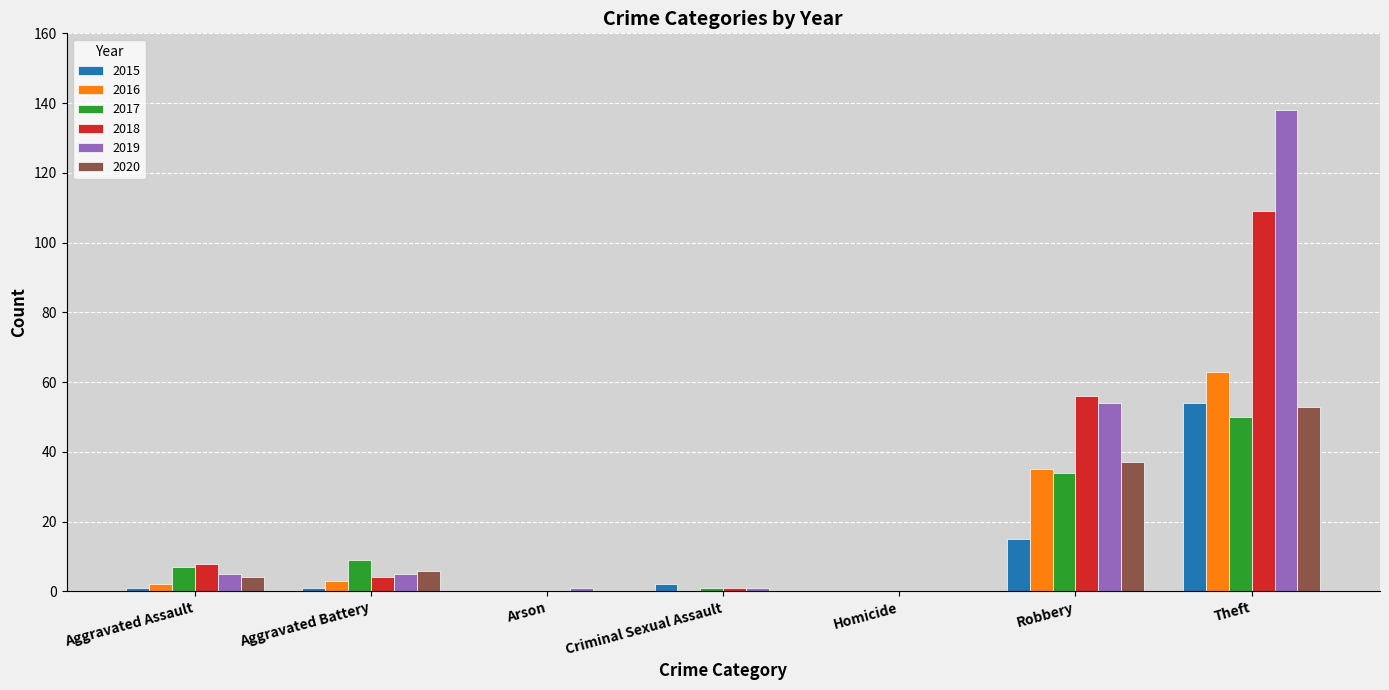

Which series has the largest total across all categories?

2019